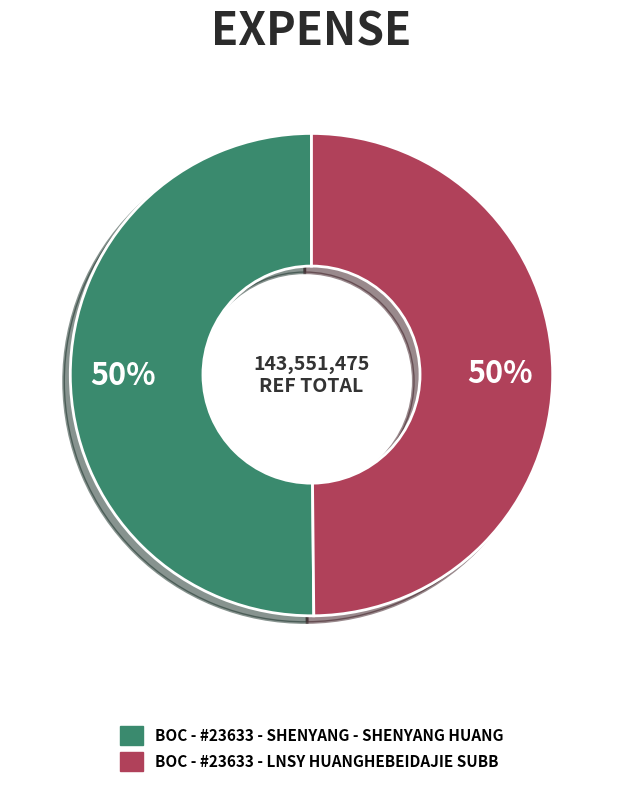

True or false: BOC - #23633 - LNSY HUANGHEBEIDAJIE SUBB accounts for 58% of the total.

False